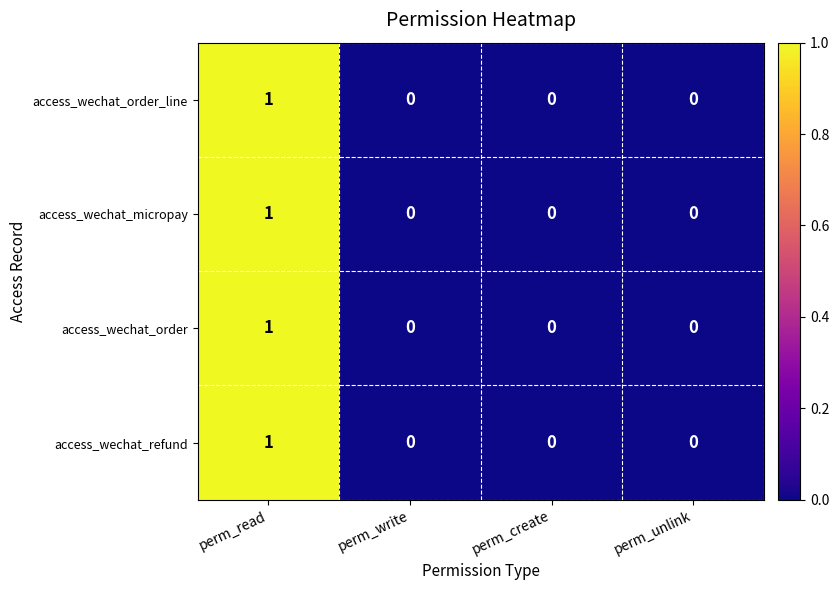

True or false: access_wechat_refund has a value of 1 at perm_create.

False